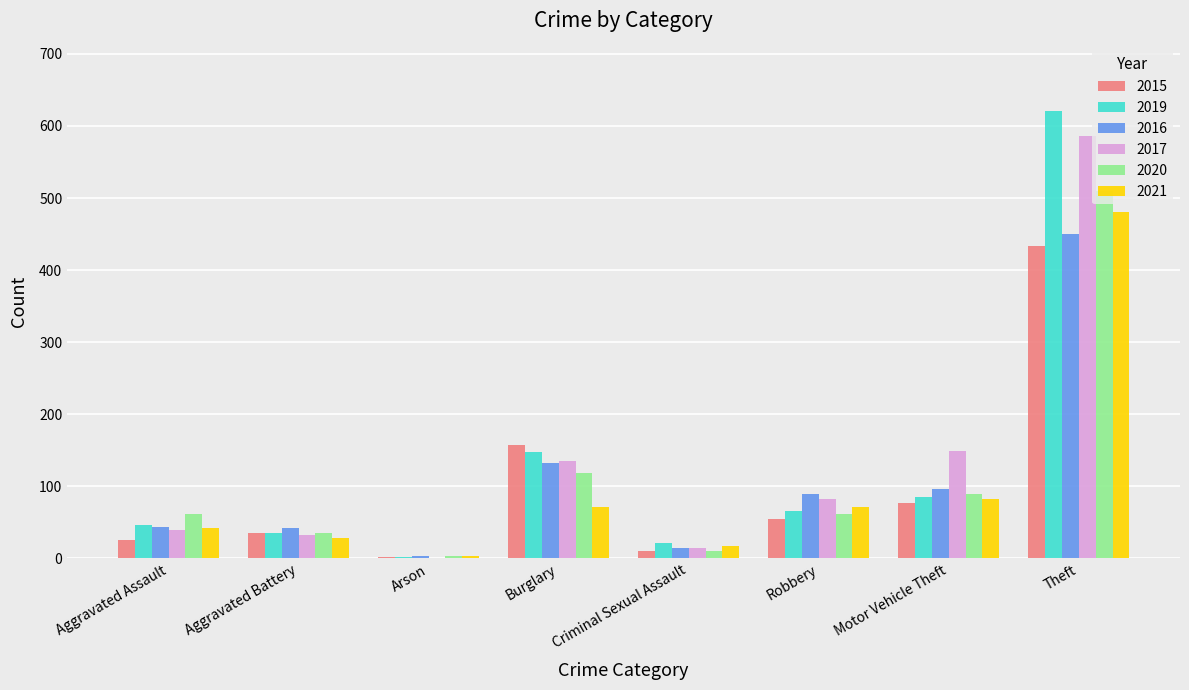

What value does the 2020 series have at Robbery, to the nearest 100?

100